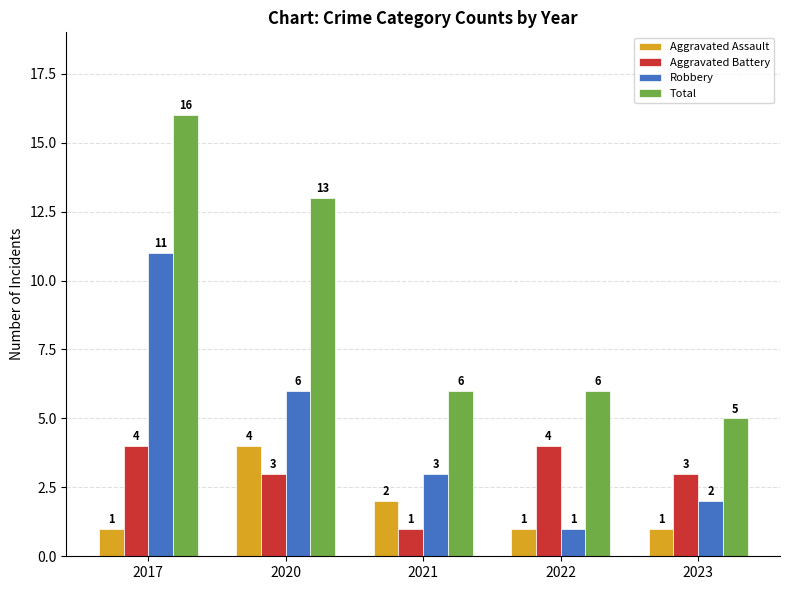

Where does the Total series first go above 6?

2017